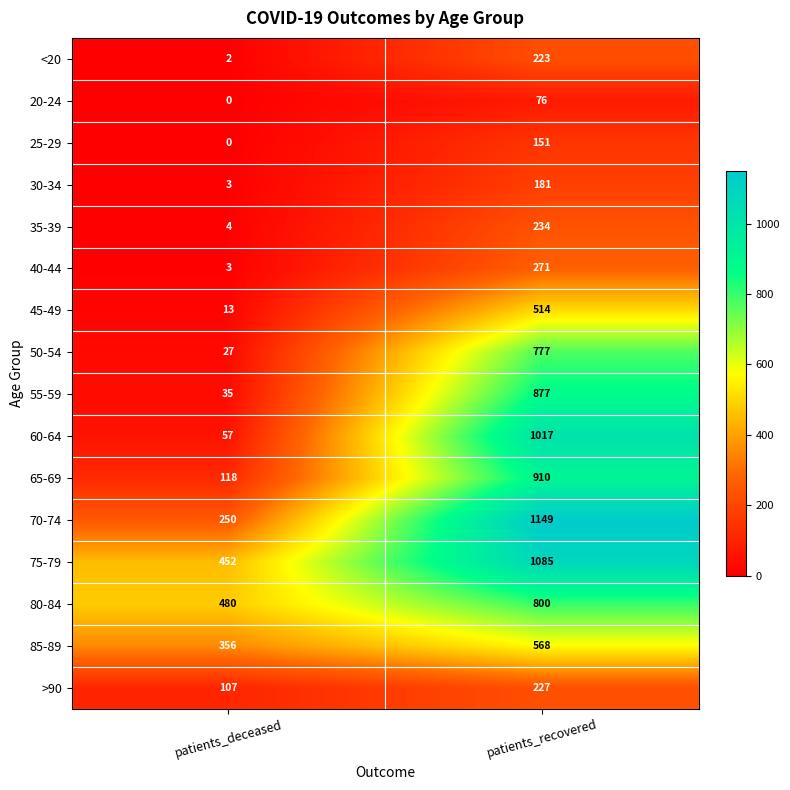

What is the difference between the highest and lowest values at patients_recovered?

1073